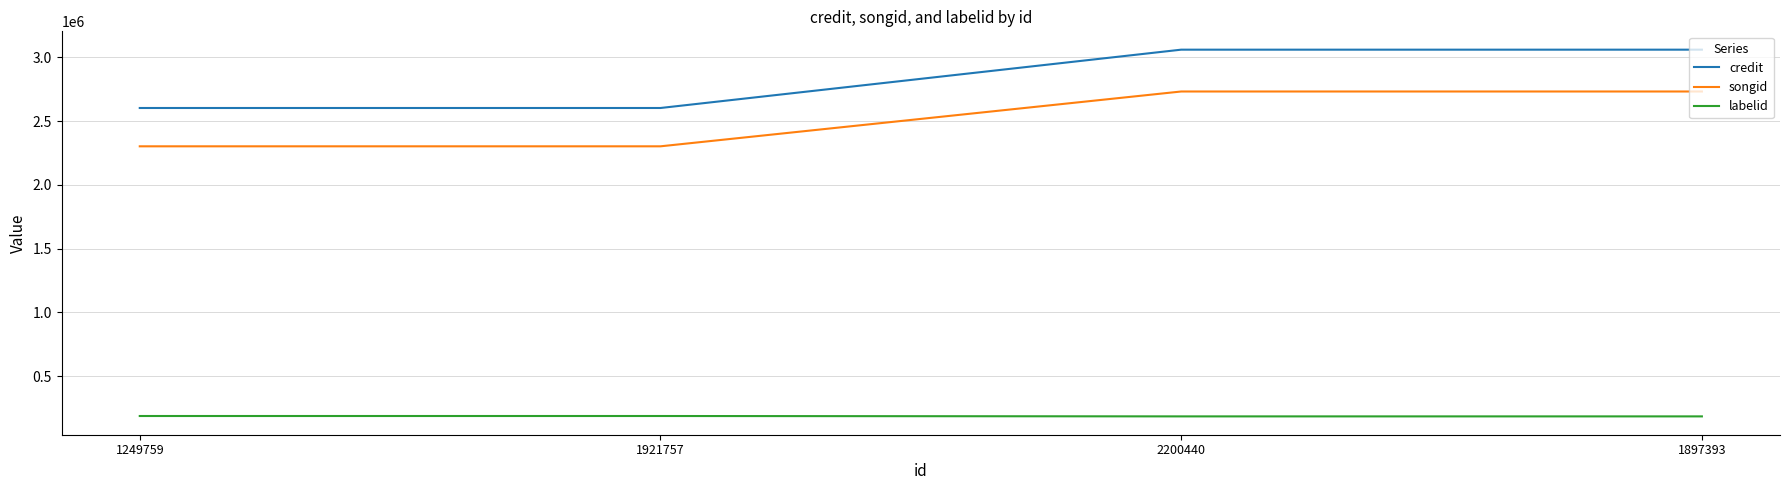

Is the value of songid at 1249759 greater than the value of credit at 1897393?

No